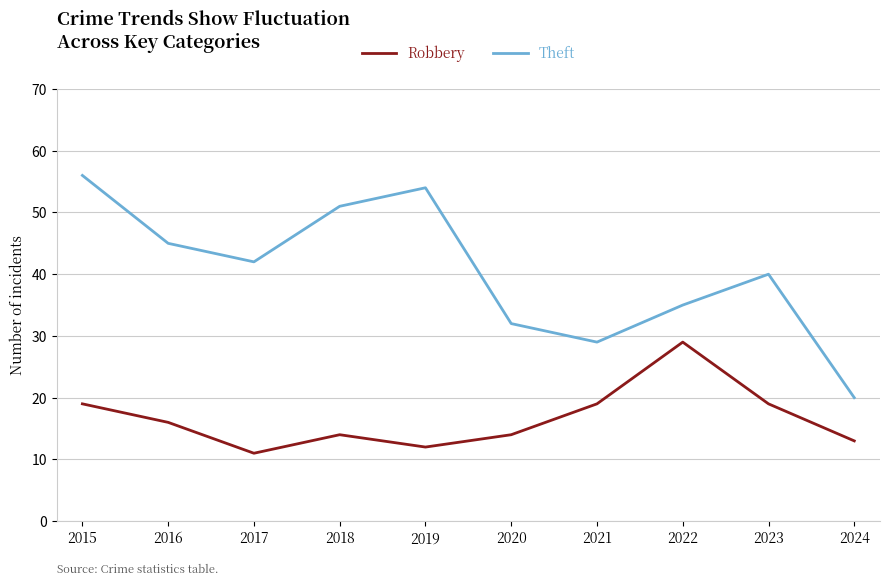

Between 2019 and 2020, which series saw the biggest shift?

Theft